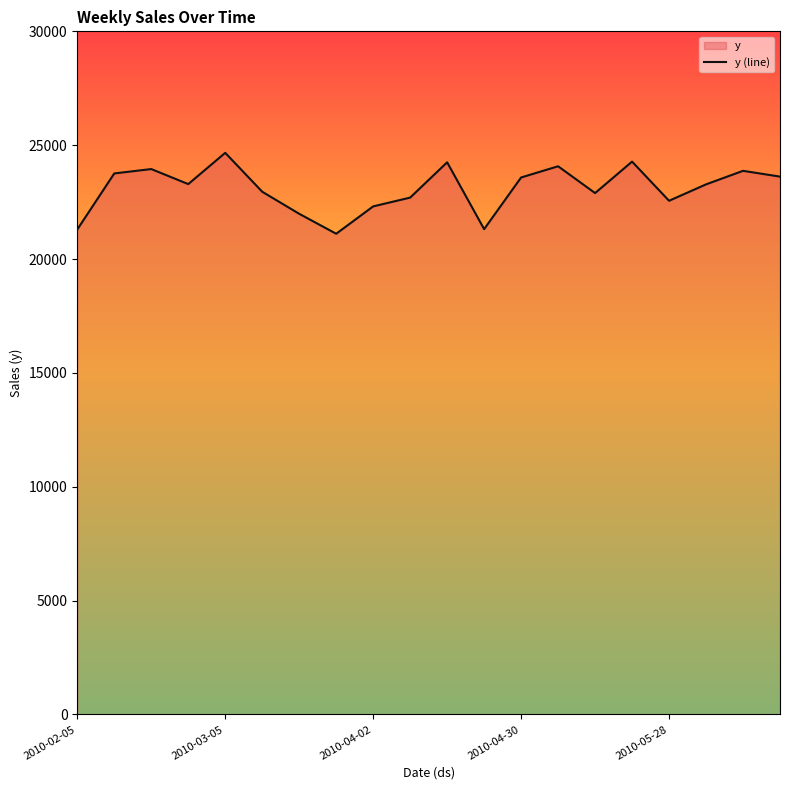

How many lines are shown in the chart?

1